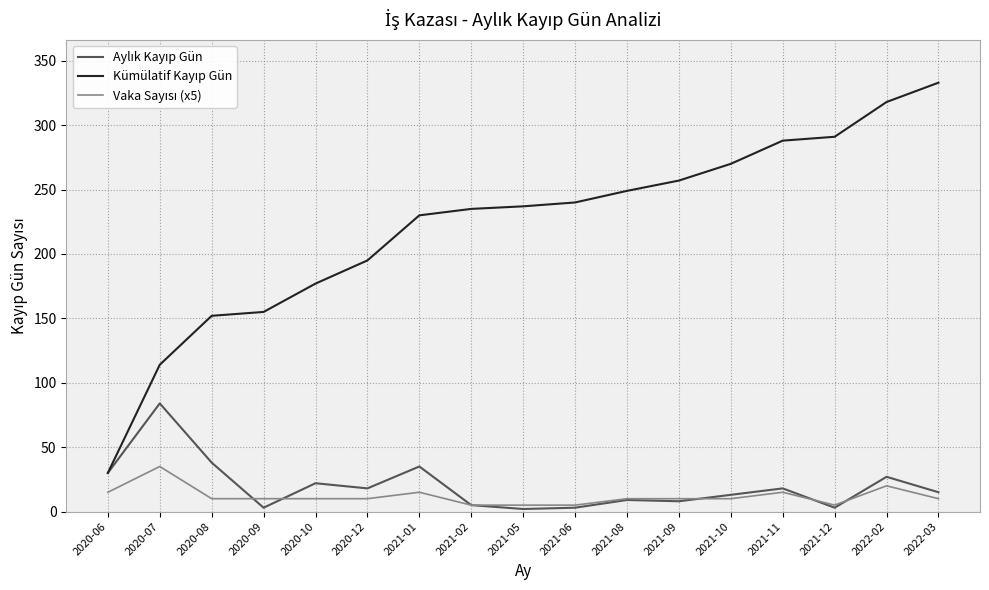

What is the total value across all series at 2020-07?

233